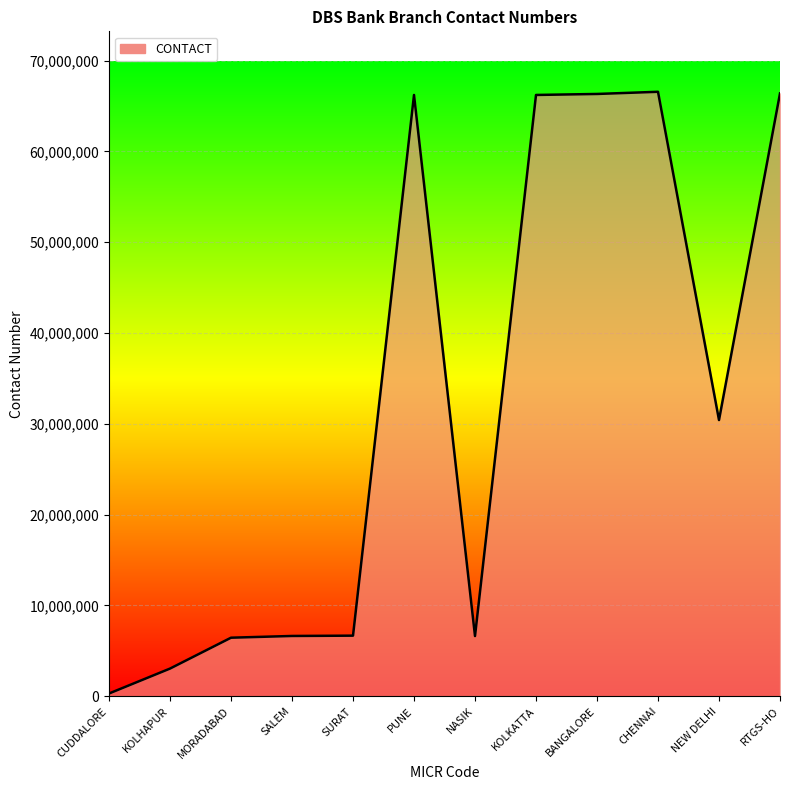

What is the minimum value shown in the chart?

305100